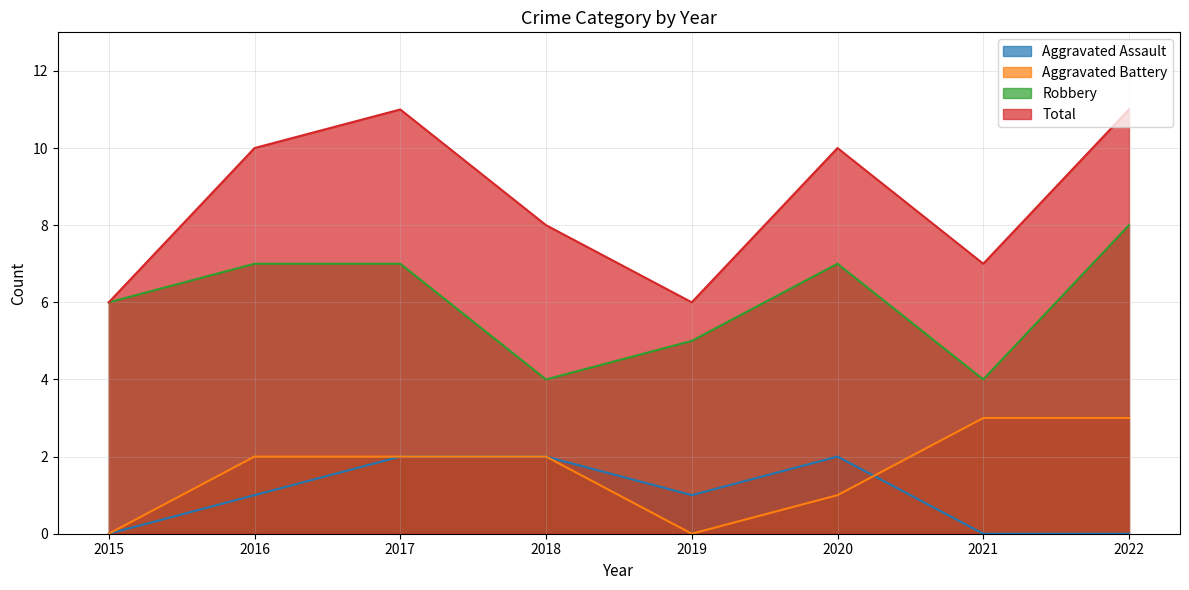

Where is the first local minimum for Aggravated Battery?

2019